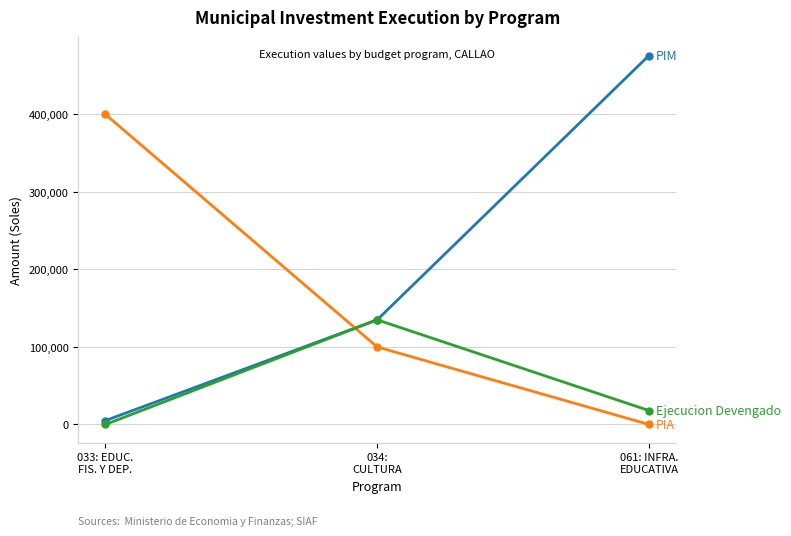

What is the maximum value shown in the chart?

475960